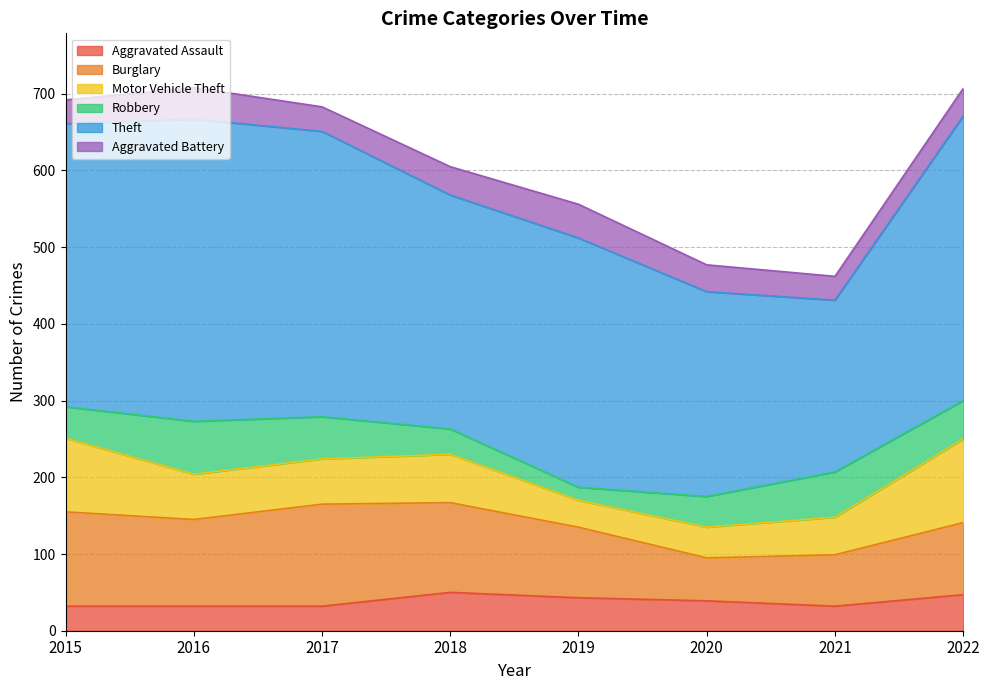

What is the value of the Aggravated Assault point at the 4th from the left?

50